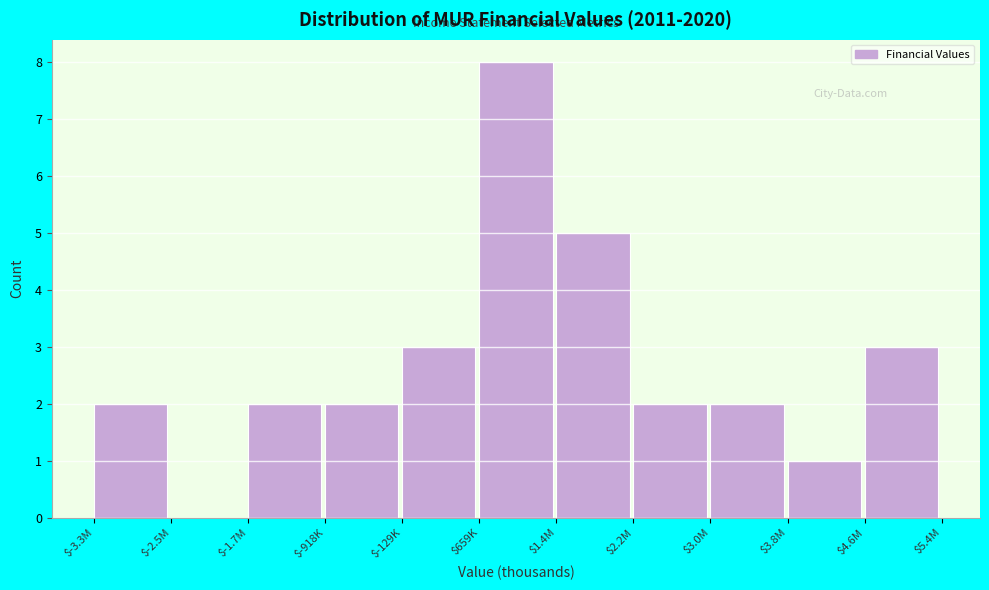

Is it true that the value at $-1.7M is 1?

False